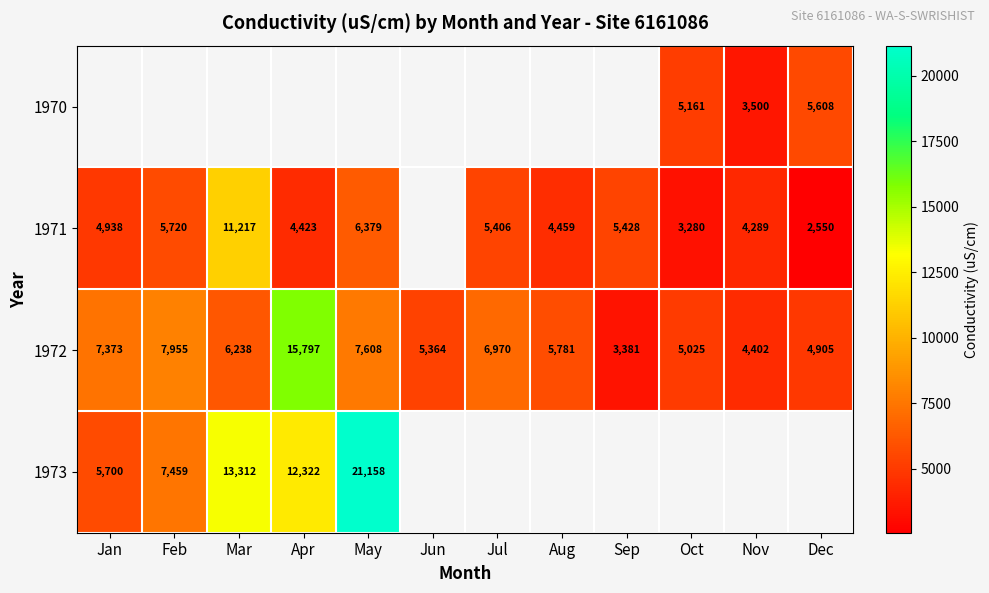

Is it true that 1972 equals 2983 at Mar?

False